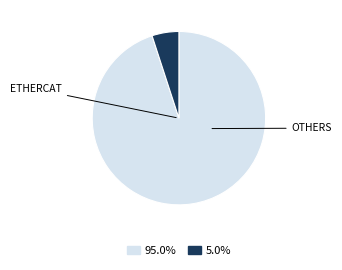

Is there any slice that represents more than half of the pie?

Yes